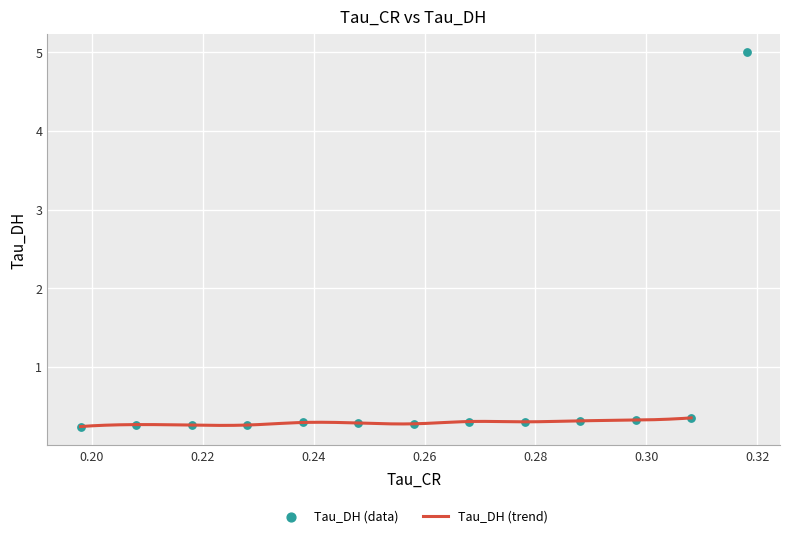

What is the change in value from 0.2880477011203766 to 0.19798335433006287?

-0.1